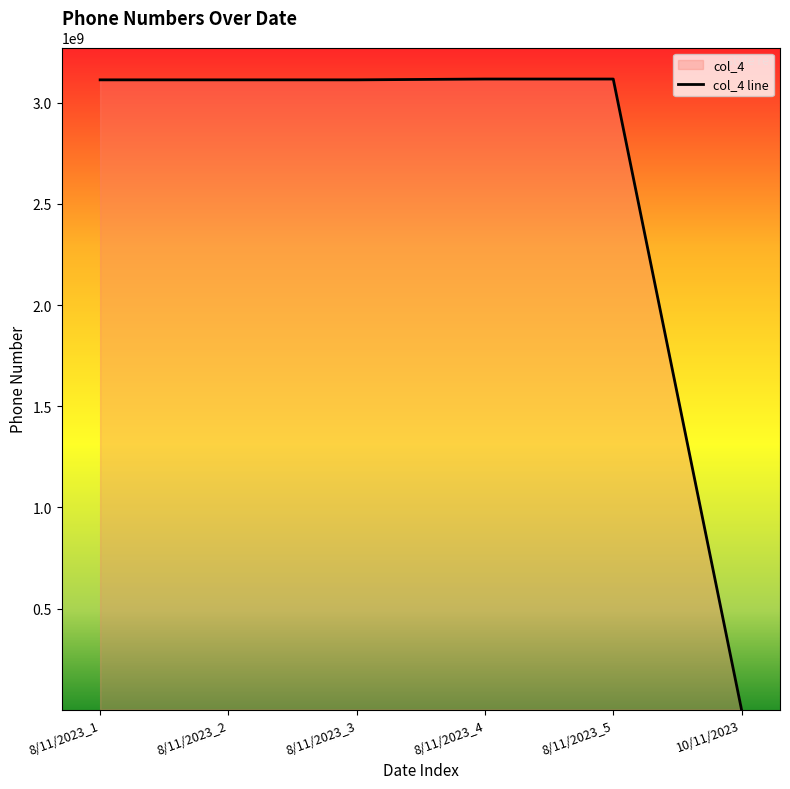

True or false: the data has more than 2 interior local peaks.

False